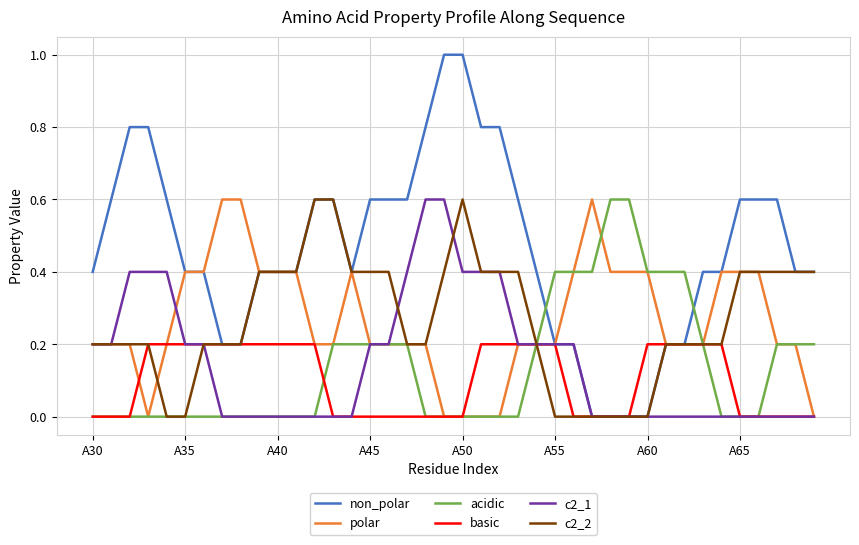

Which series has the widest spread of values?

non_polar